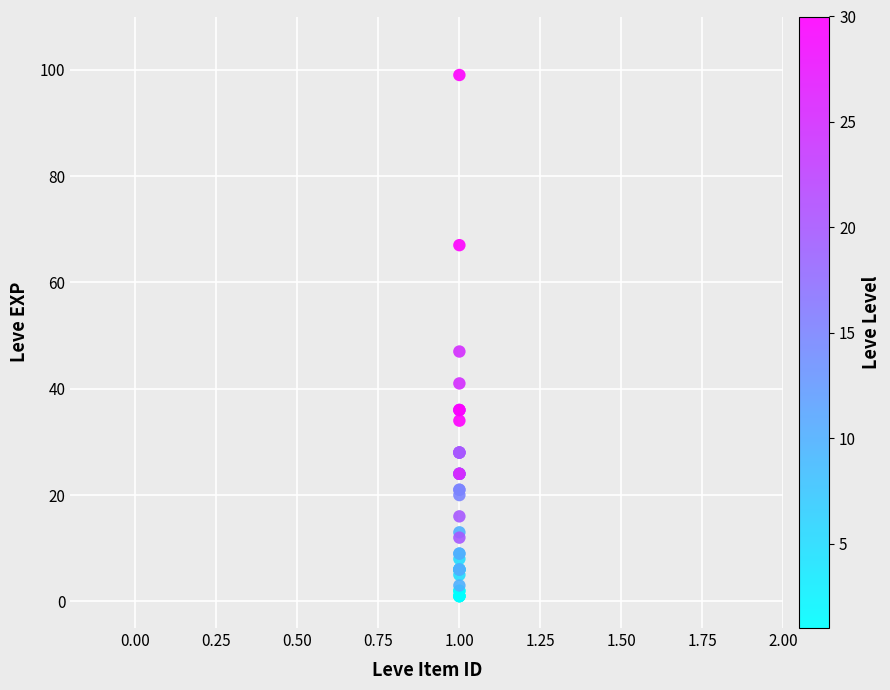

What Y value in the scatter plot is closest to 50?

47